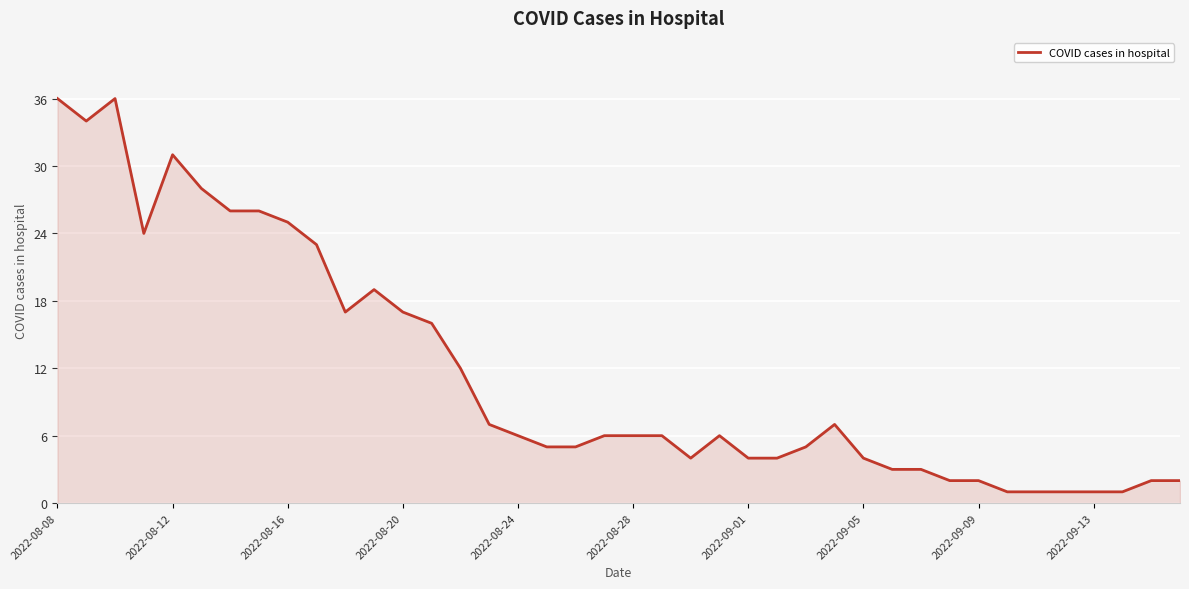

What is the greatest value displayed?

36